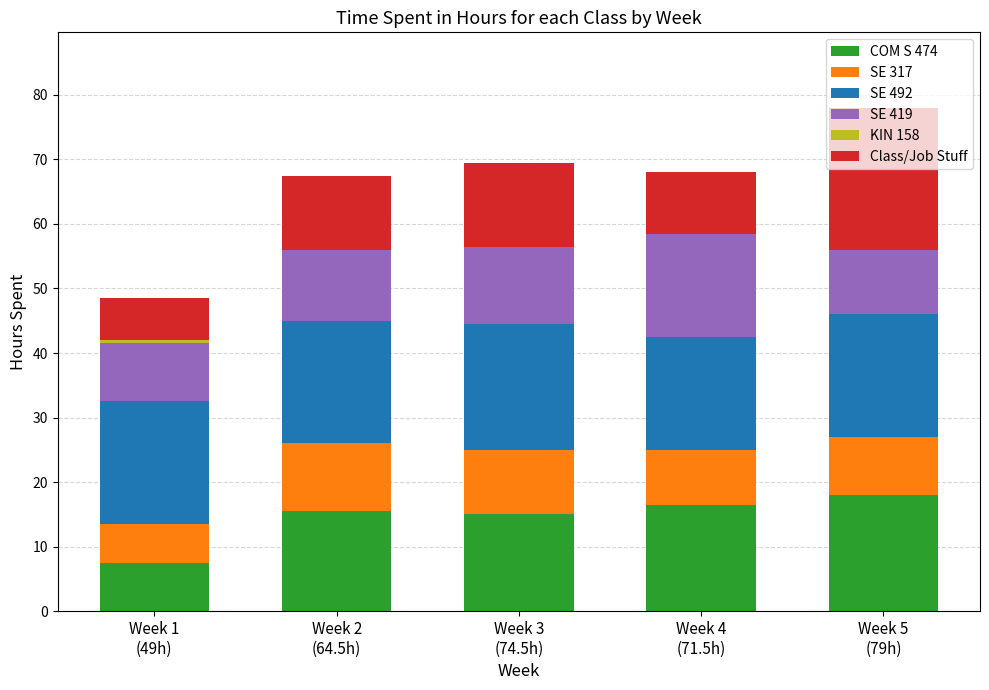

Are the bars grouped side by side (vs. stacked)?

No